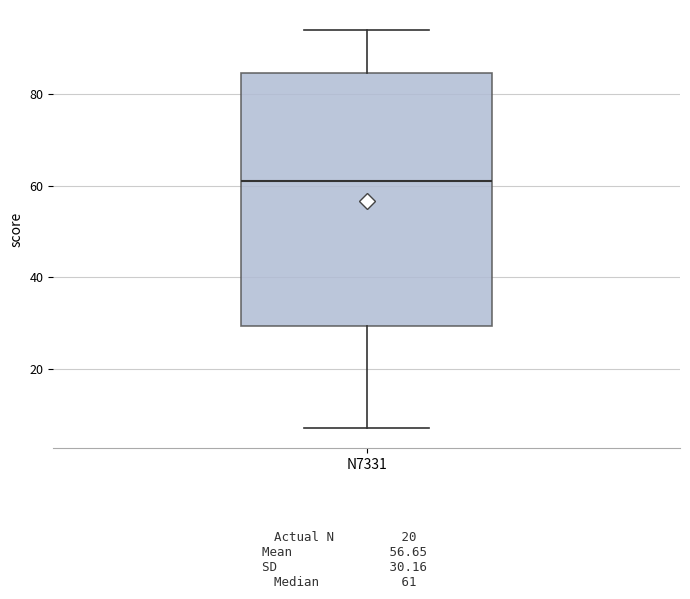

Where does the upper whisker of the box for N7331 end on the y-axis? The values are not printed on the chart, so give them approximately, as read against the axis.

94